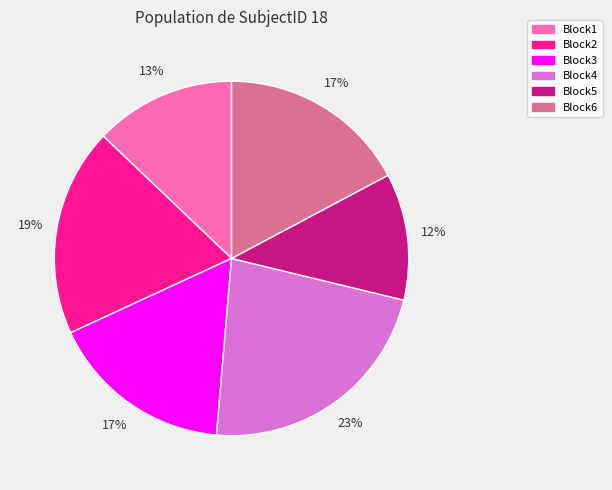

Between Block5 and Block4, which is larger?

Block4